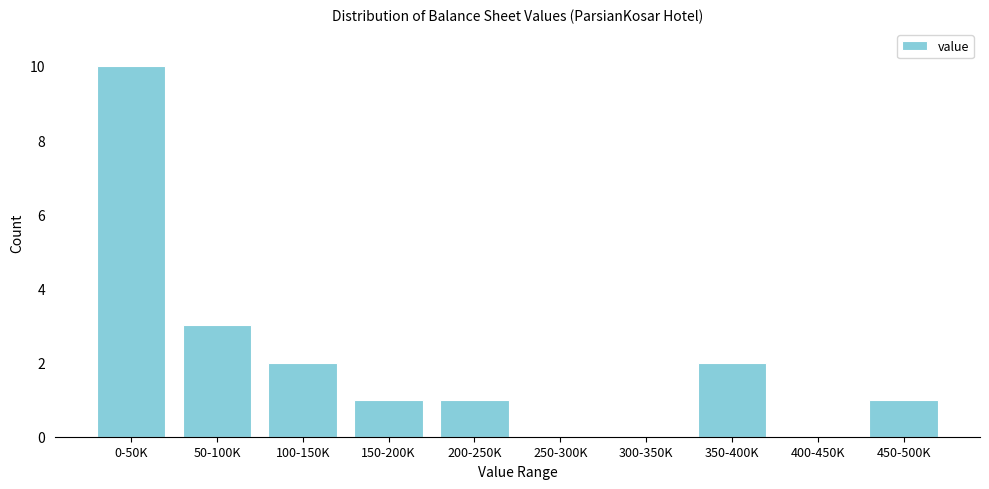

Reading right to left, extract all data points from this chart.

450-500K=1	400-450K=0	350-400K=2	300-350K=0	250-300K=0	200-250K=1	150-200K=1	100-150K=2	50-100K=3	0-50K=10